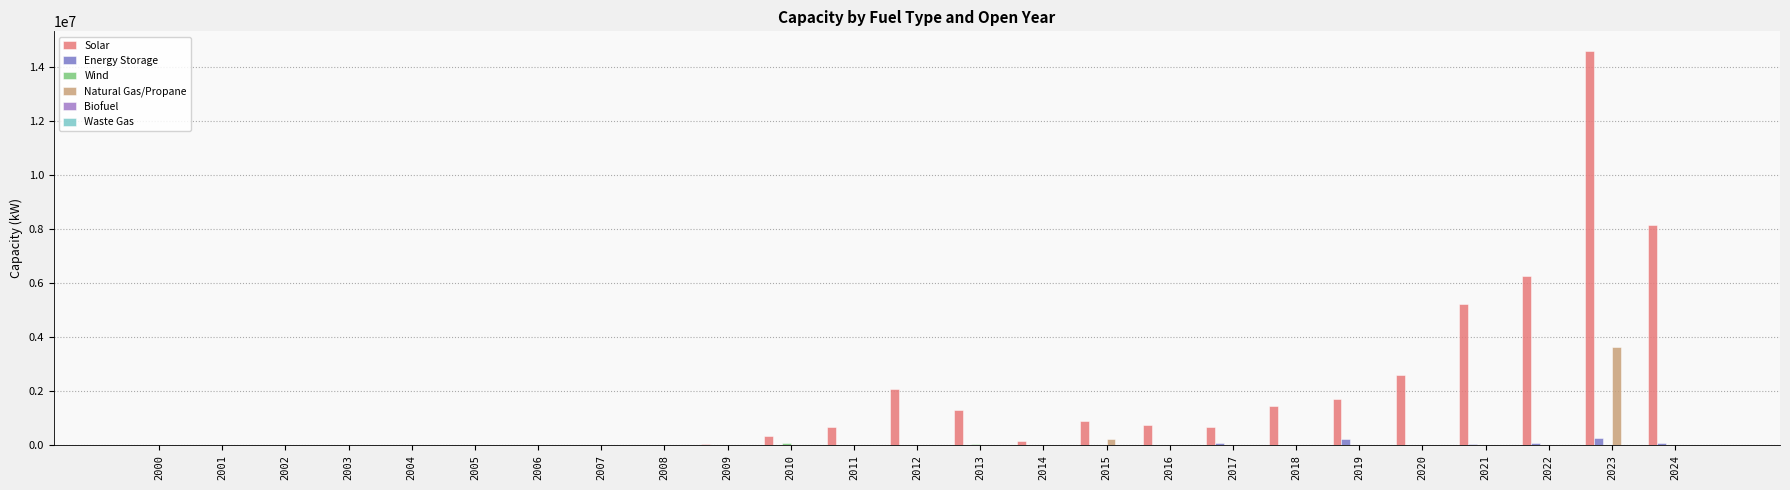

Count the number of categories in the chart.

25